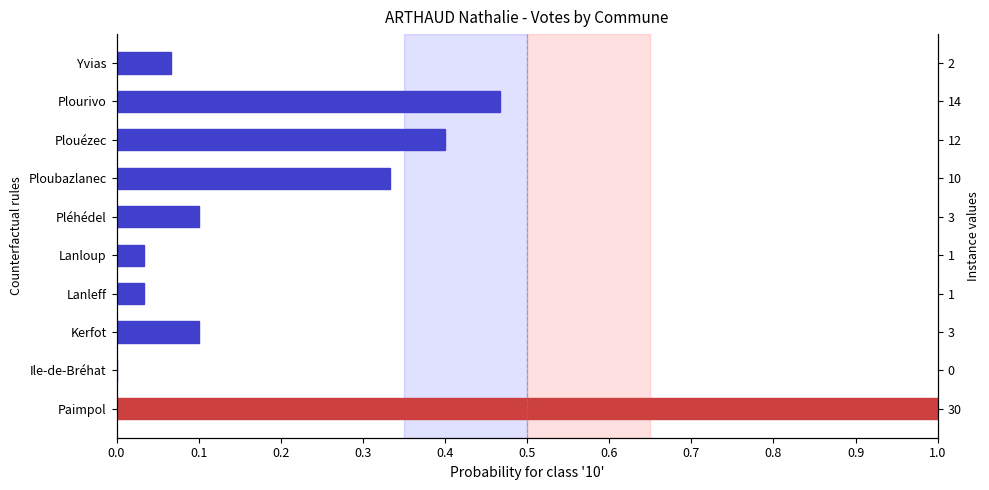

Reading right to left, list all the values displayed in this chart.

0.1	0.5	0.4	0.3	0.1	0.0	0.0	0.1	0.0	1.0